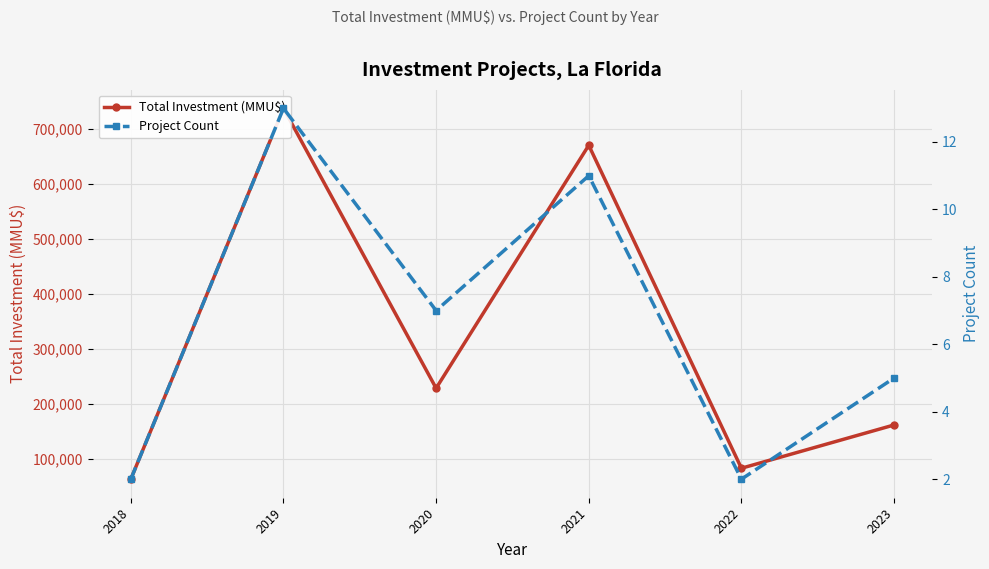

What is the sum of the Total Investment (MMU$) values at 2021 and 2019?

1407392